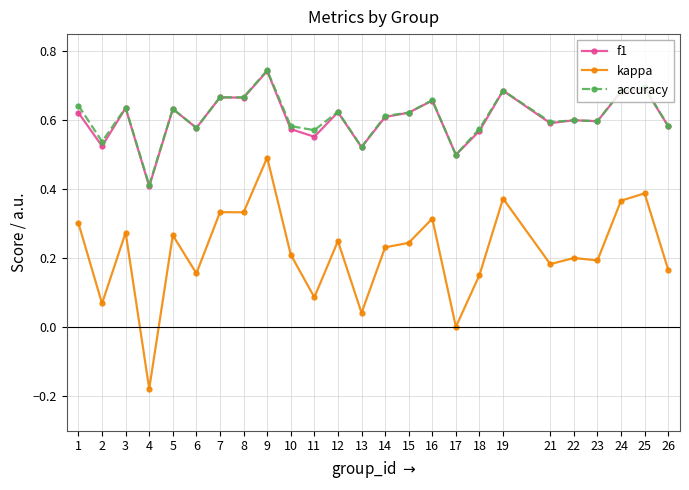

At which label does kappa first exceed 0?

1